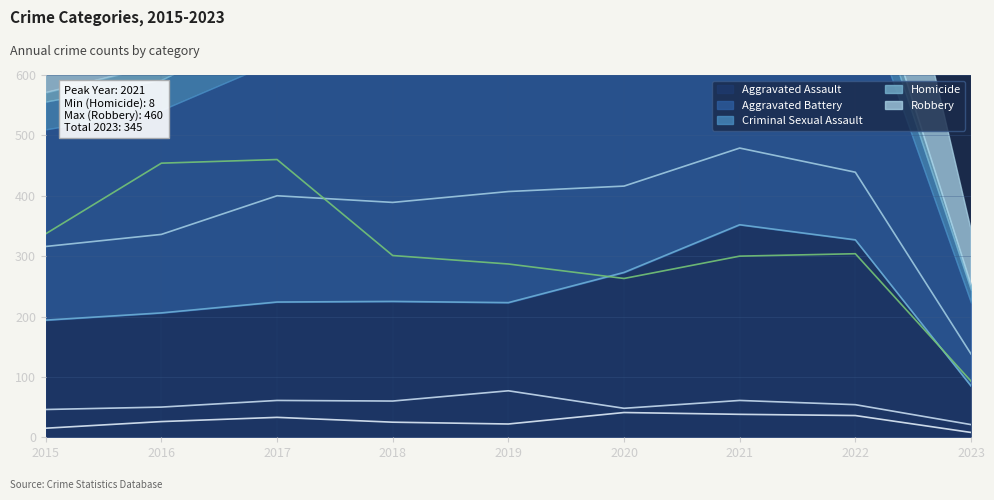

At which category is the sum across all series the highest?

2021